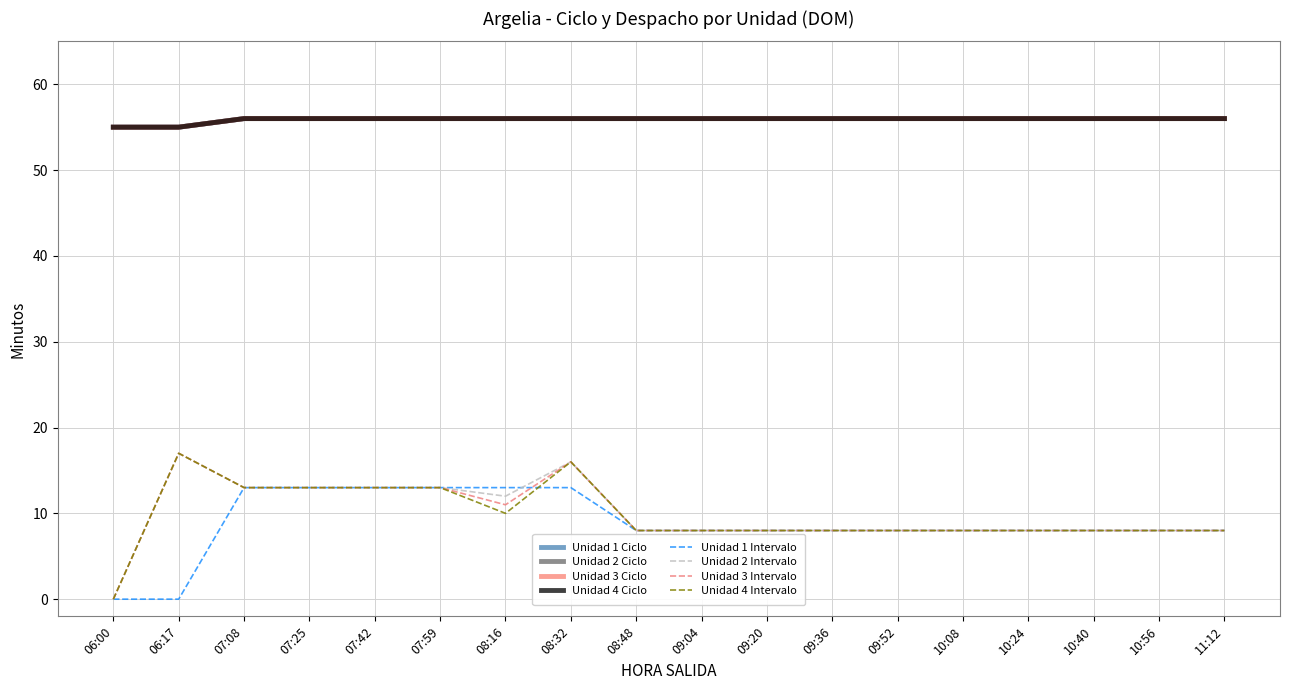

Does the chart display data point markers on the line(s)?

No